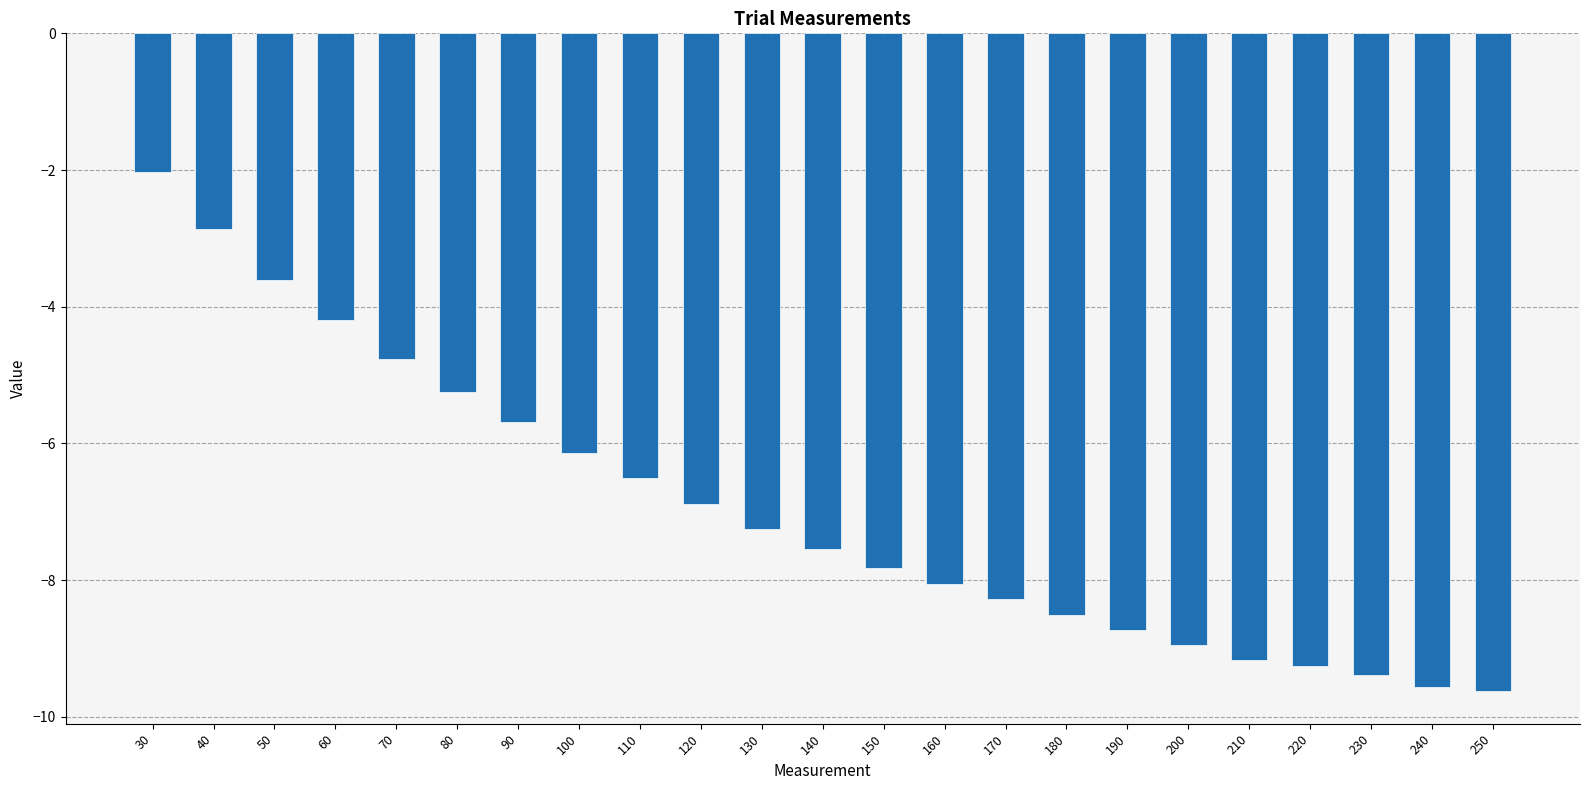

At which label does the data first exceed -7?

30